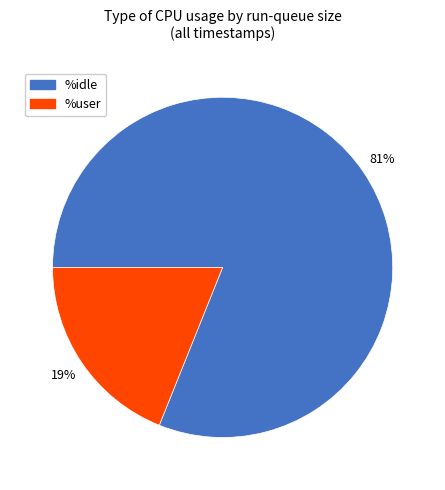

Is there any slice that represents more than half of the pie?

Yes